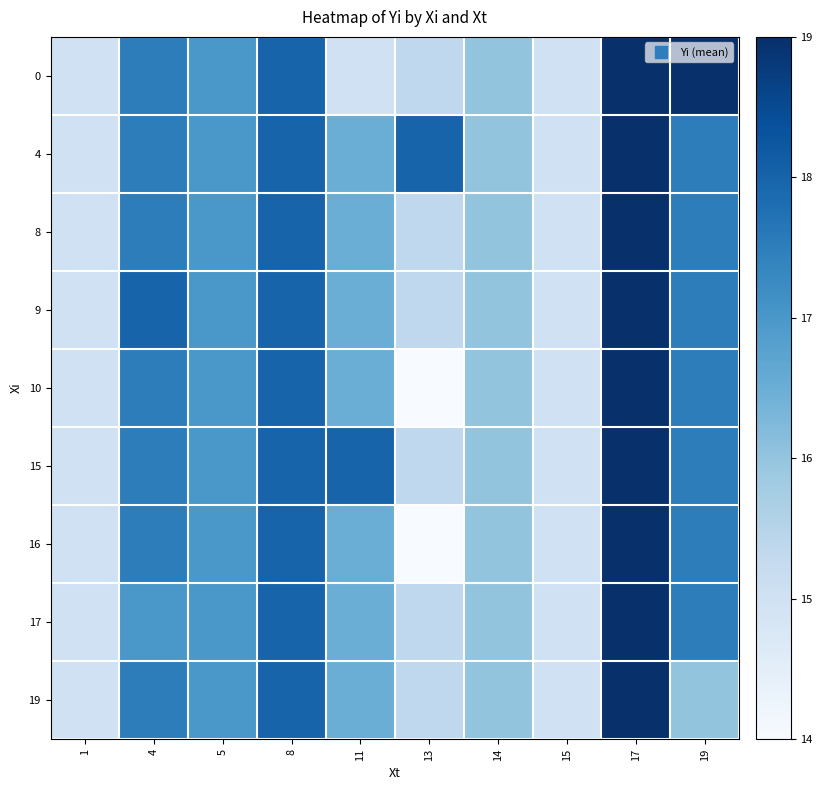

Reading left to right, what are all the values shown in this chart?

row_0: 15.0	17.5	17.0	18.0	15.0	15.3	16.0	15.0	19.0	19.0
row_1: 15.0	17.5	17.0	18.0	16.5	18.0	16.0	15.0	19.0	17.5
row_2: 15.0	17.5	17.0	18.0	16.5	15.3	16.0	15.0	19.0	17.5
row_3: 15.0	18.0	17.0	18.0	16.5	15.3	16.0	15.0	19.0	17.5
row_4: 15.0	17.5	17.0	18.0	16.5	14.0	16.0	15.0	19.0	17.5
row_5: 15.0	17.5	17.0	18.0	18.0	15.3	16.0	15.0	19.0	17.5
row_6: 15.0	17.5	17.0	18.0	16.5	14.0	16.0	15.0	19.0	17.5
row_7: 15.0	17.0	17.0	18.0	16.5	15.3	16.0	15.0	19.0	17.5
row_8: 15.0	17.5	17.0	18.0	16.5	15.3	16.0	15.0	19.0	16.0